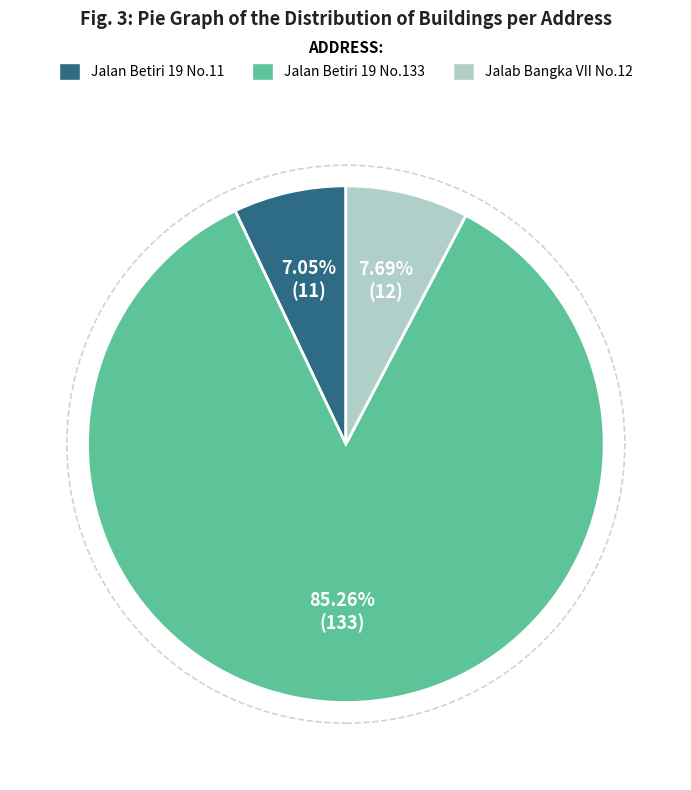

Which category has the biggest portion of the pie?

Jalan Betiri 19 No.133